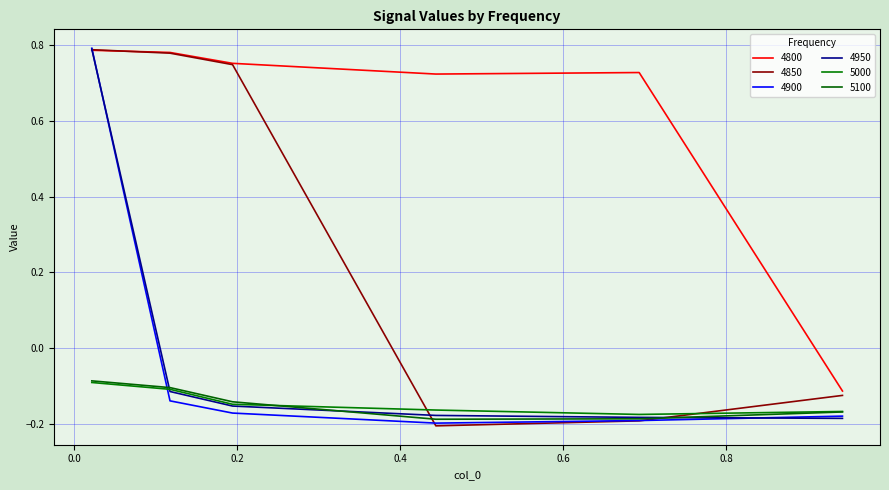

How many categories are shown in the chart?

6